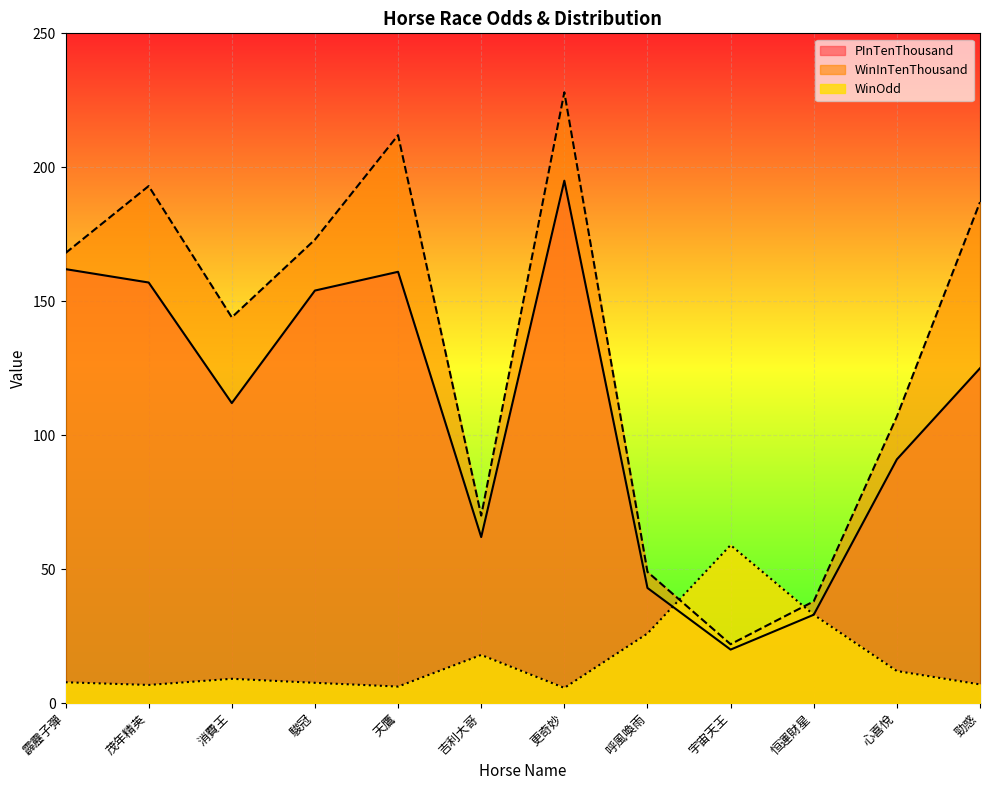

How many series are shown in this chart?

3